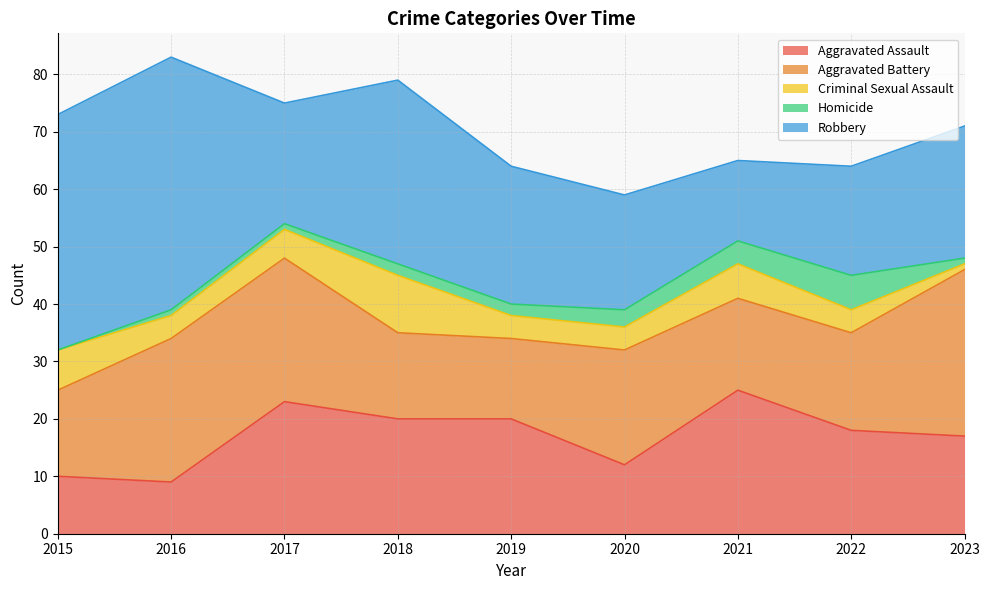

What is the lowest value of the Aggravated Battery series?

14